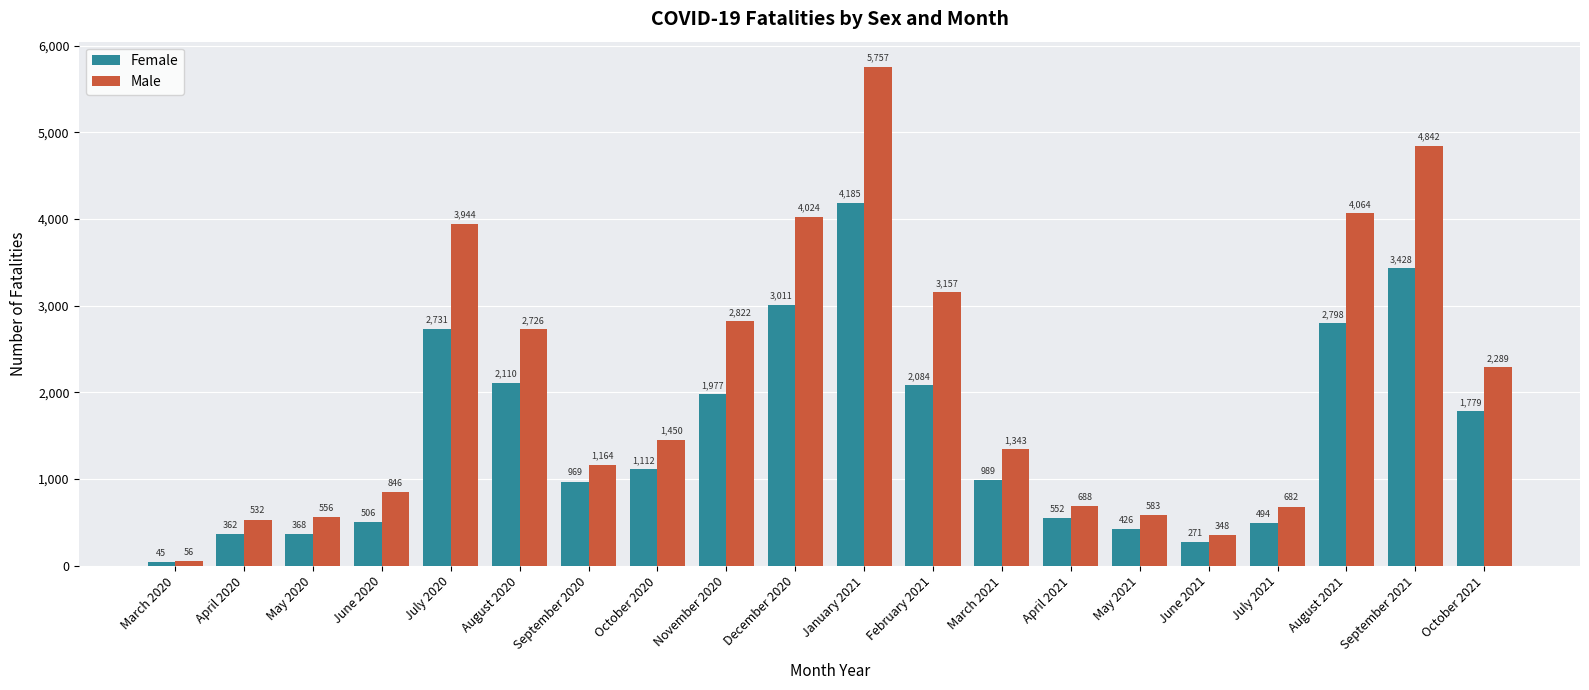

List the labels in order of Female value, largest first.

January 2021, September 2021, December 2020, August 2021, July 2020, August 2020, February 2021, November 2020, October 2021, October 2020, March 2021, September 2020, April 2021, June 2020, July 2021, May 2021, May 2020, April 2020, June 2021, March 2020